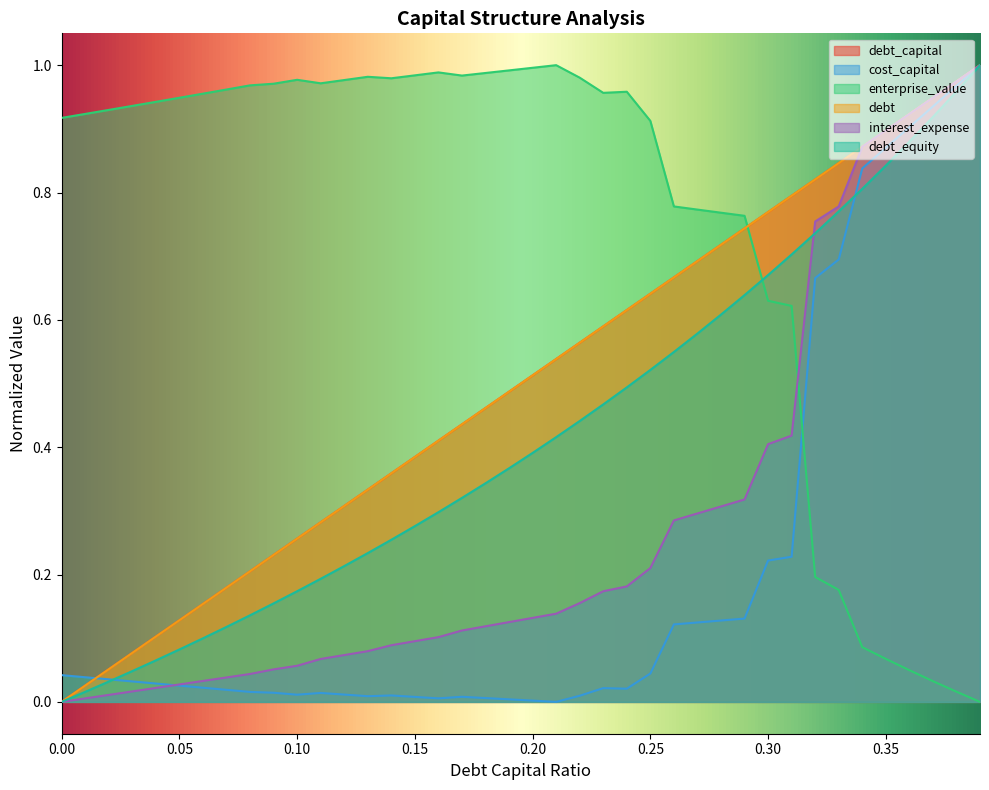

Count the number of categories in the chart.

40